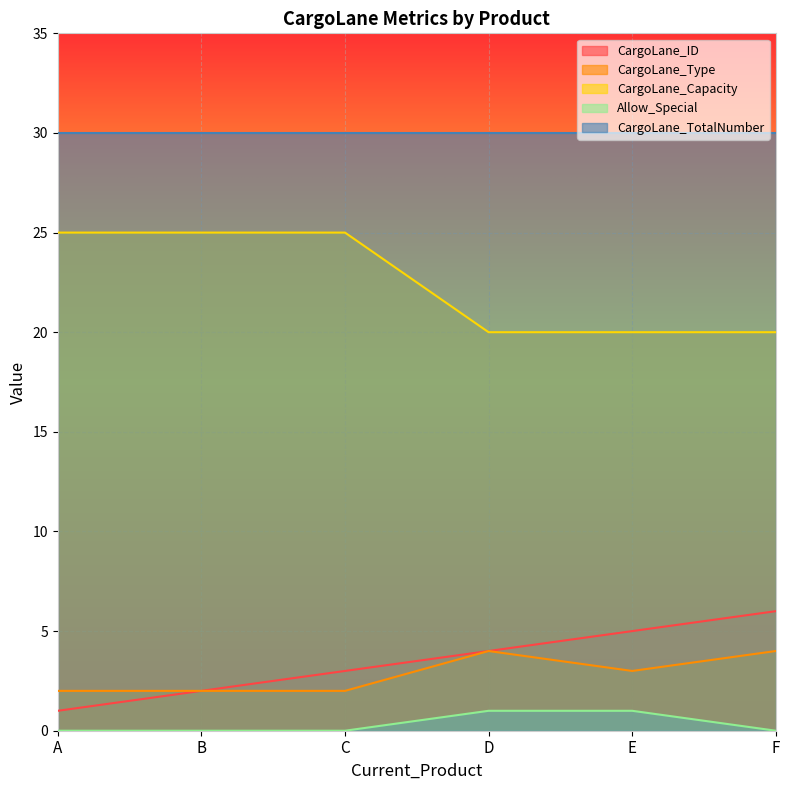

True or false: CargoLane_Capacity and CargoLane_Type cross at least once.

False